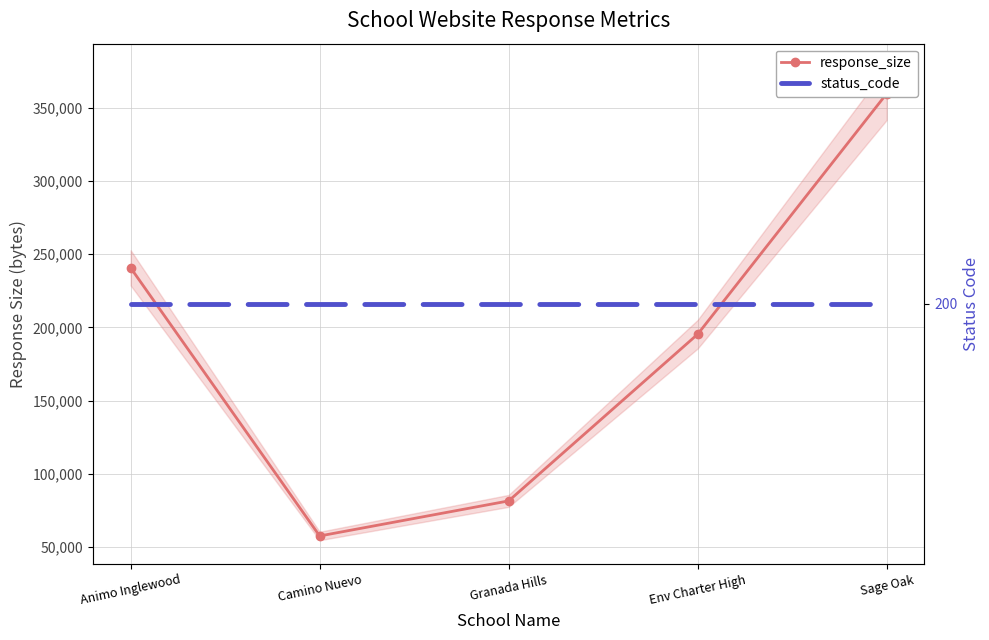

Which category has the lowest value in the status_code series?

Animo Inglewood